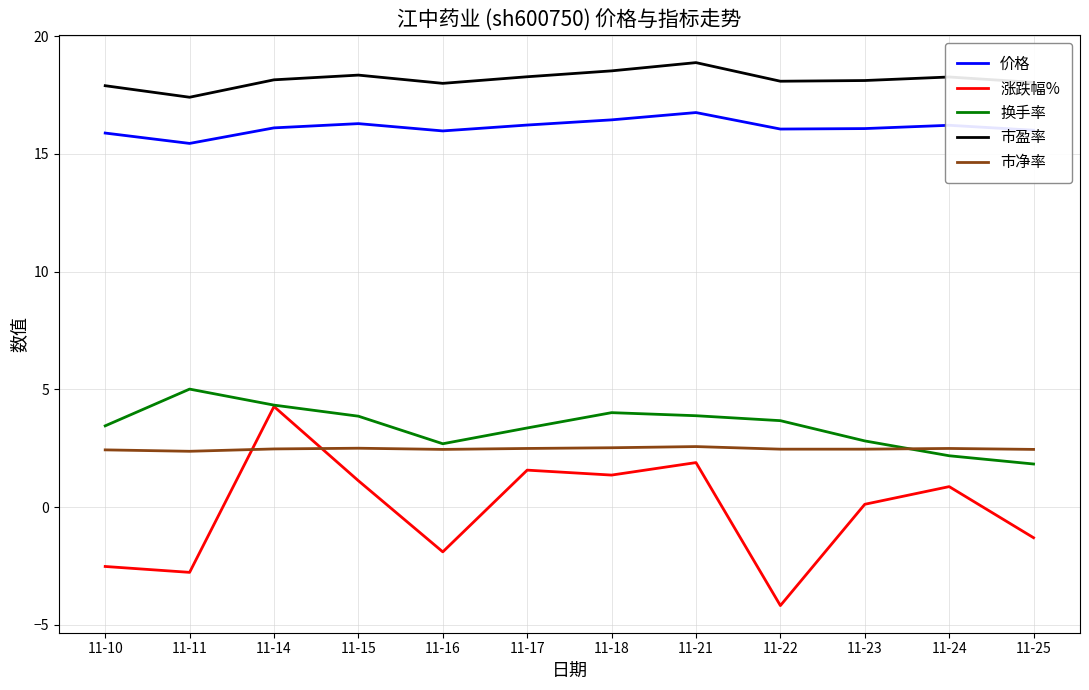

In 换手率, how many points are higher than both neighbors (excluding endpoints)?

2